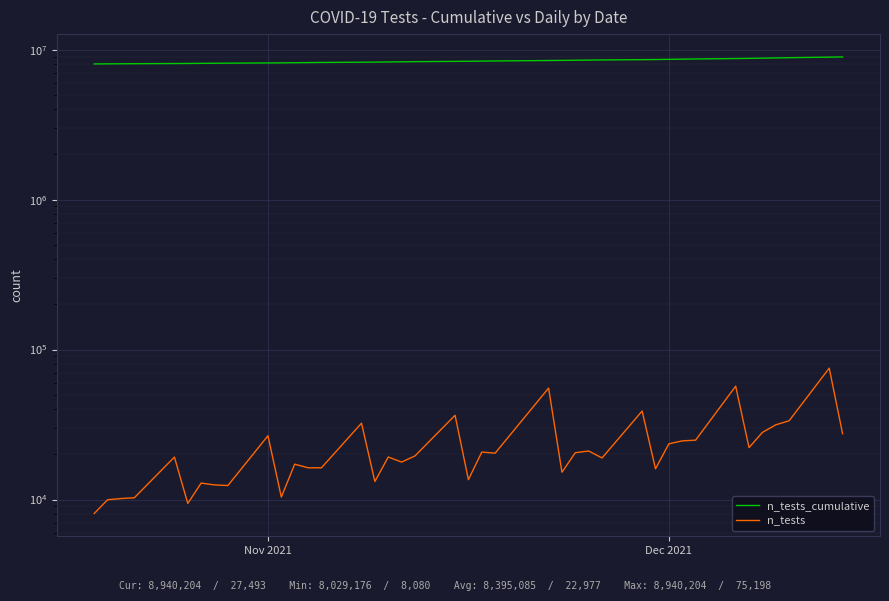

List the series in order of their overall mean, lowest first.

n_tests, n_tests_cumulative